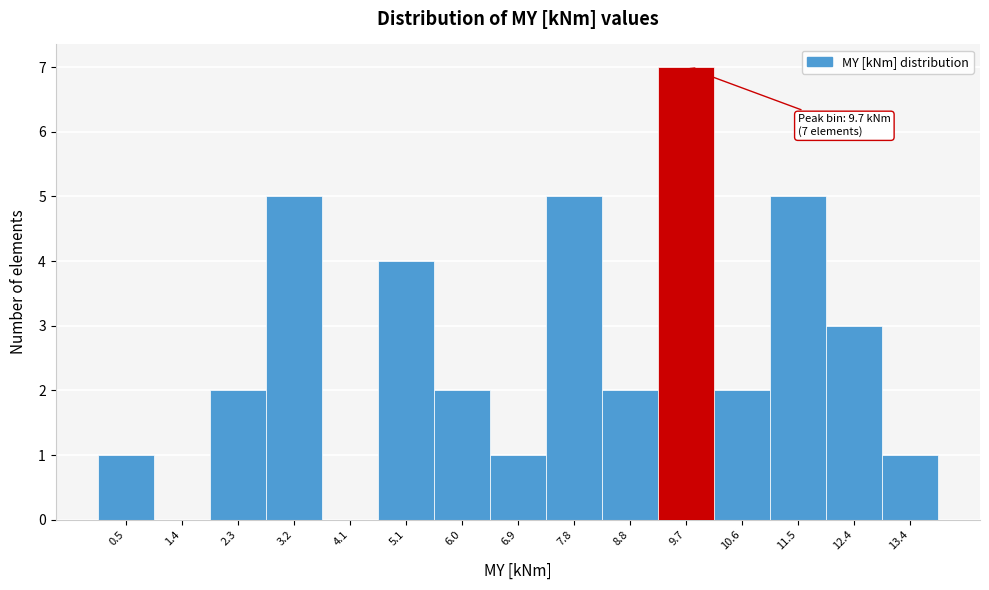

Over which range of the x-axis is the bar tallest?

9.2 to 10.1